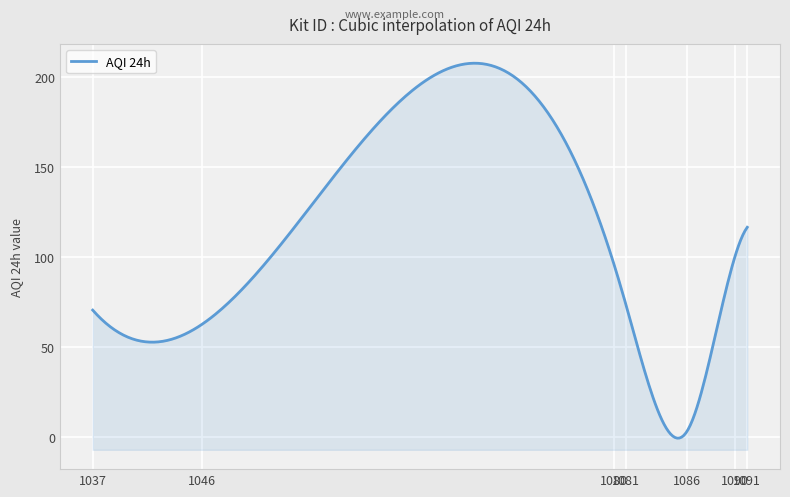

What is the average value?

74.7